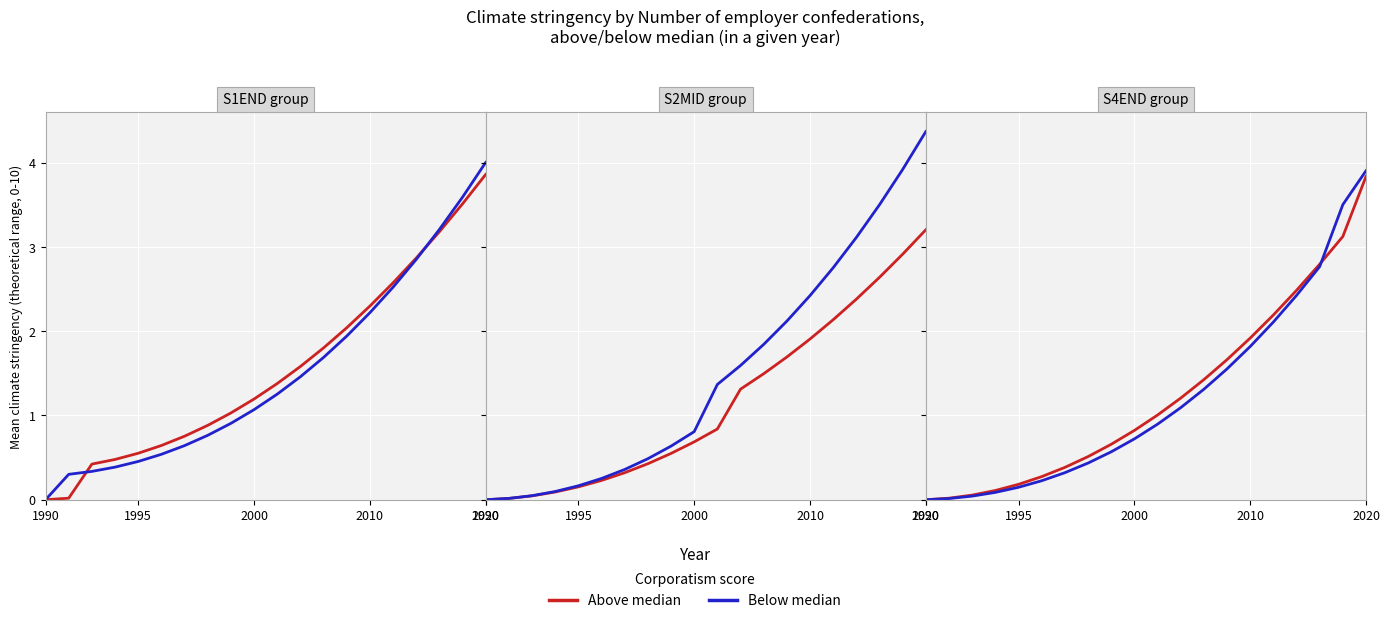

Which label corresponds to the smallest value in the chart?

1990